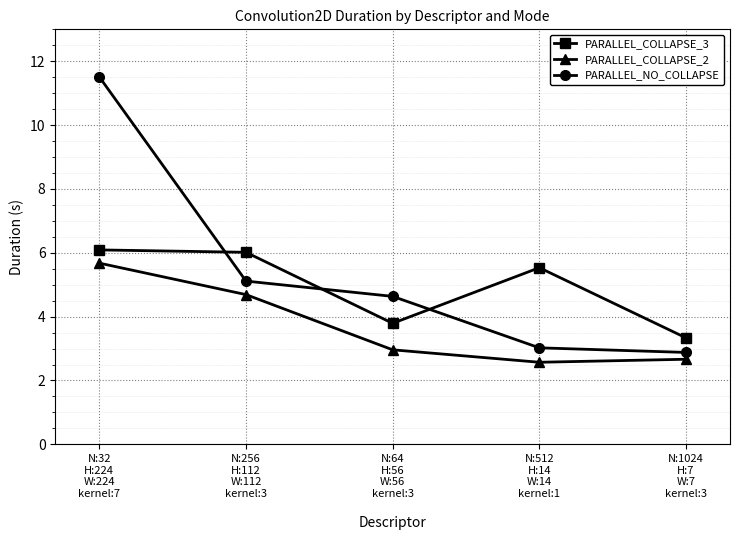

True or false: PARALLEL_COLLAPSE_3 and PARALLEL_COLLAPSE_2 intersect in this chart.

False